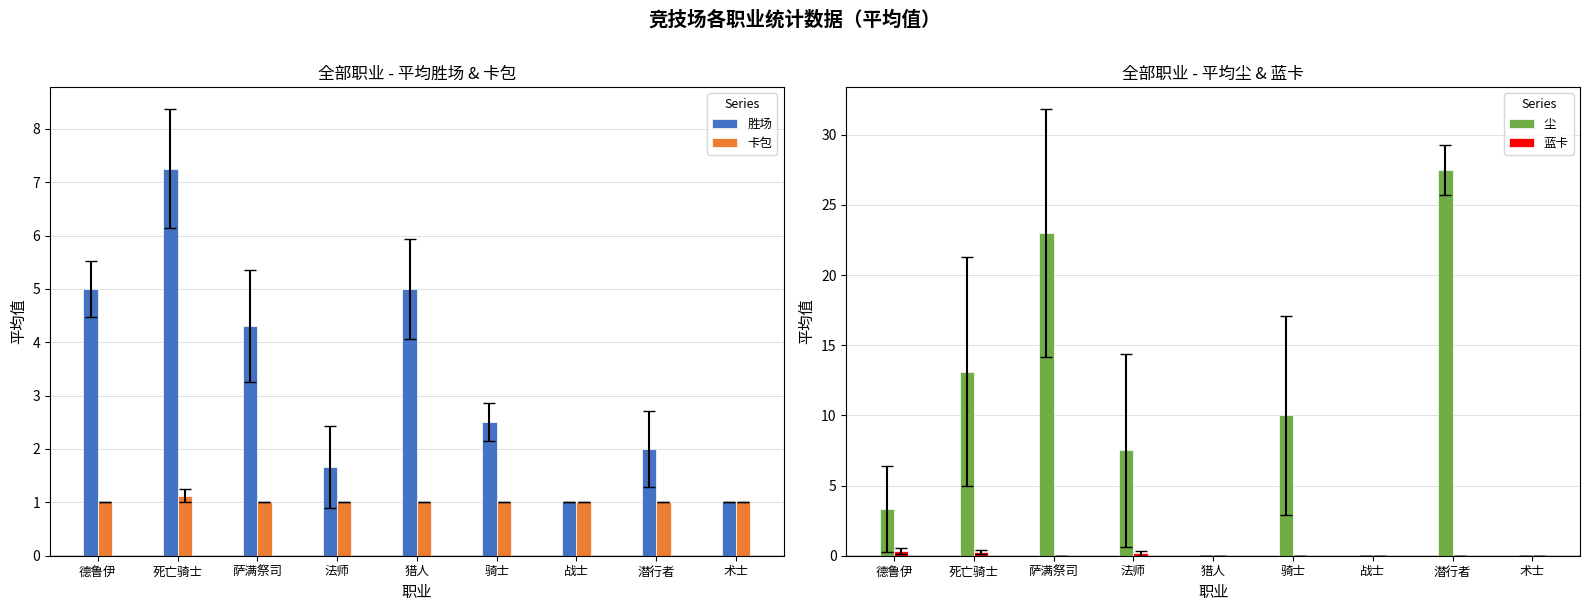

Reading left to right, list all the values displayed in this chart.

胜场: 5.0	7.2	4.3	1.7	5.0	2.5	1.0	2.0	1.0
卡包: 1.0	1.1	1.0	1.0	1.0	1.0	1.0	1.0	1.0
尘: 3.3	13.1	23.0	7.5	0.0	10.0	0.0	27.5	0.0
蓝卡: 0.3	0.2	0.0	0.2	0.0	0.0	0.0	0.0	0.0